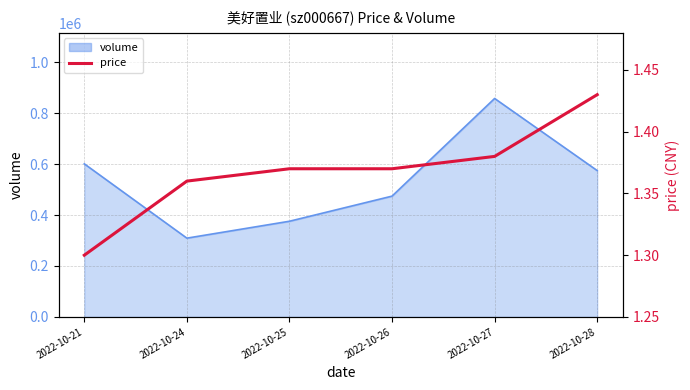

Reading left to right, transcribe all the data shown in this chart.

1.3	1.4	1.4	1.4	1.4	1.4